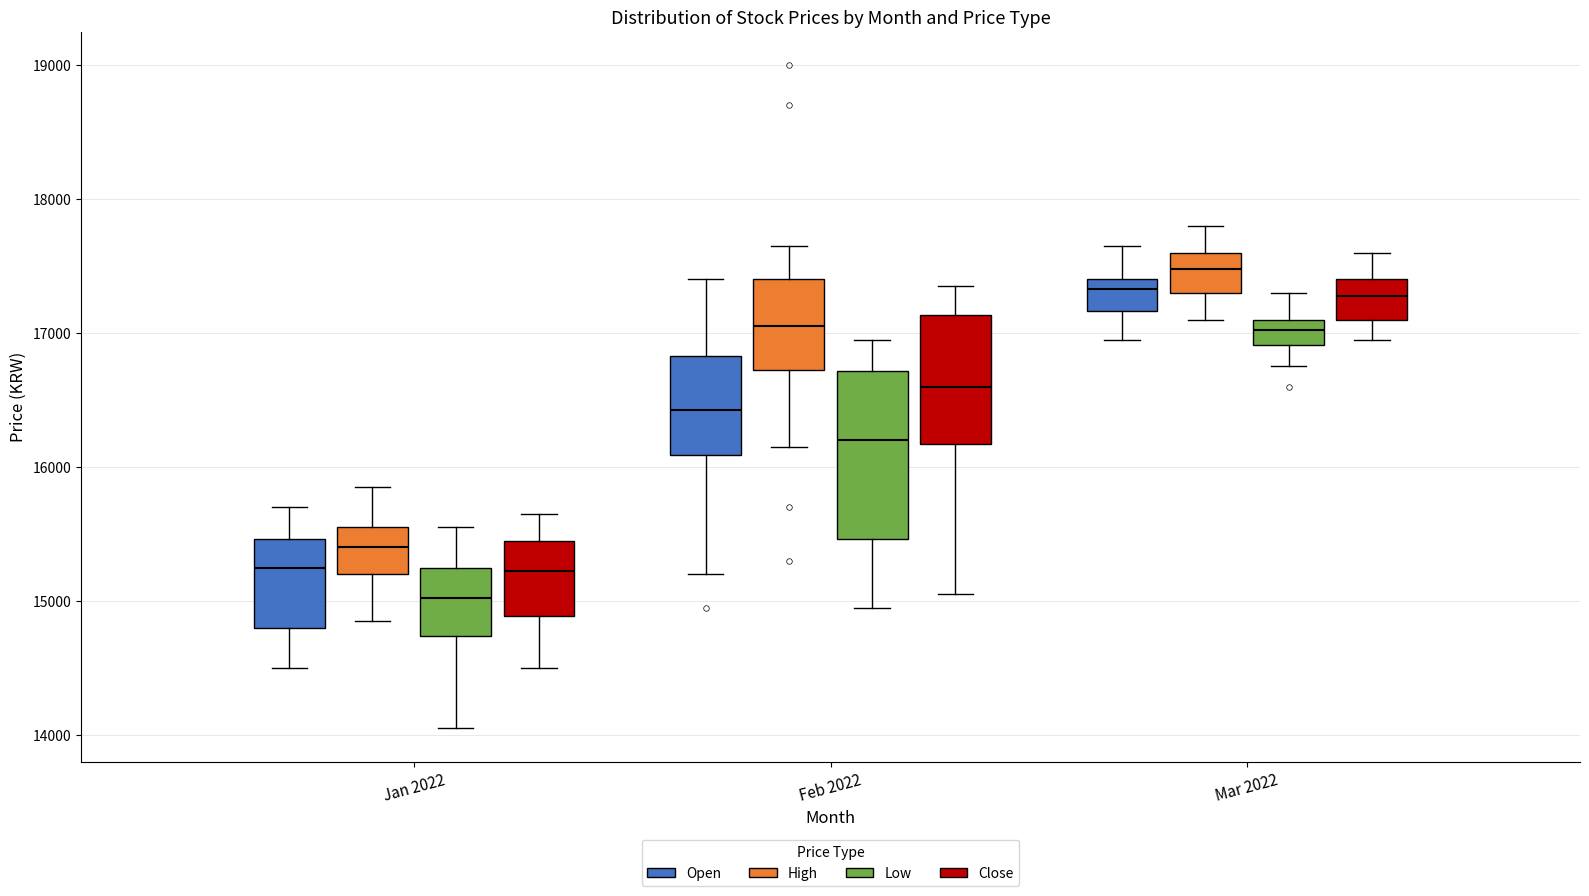

Which box has the lowest median line?

Jan 2022 (Low)